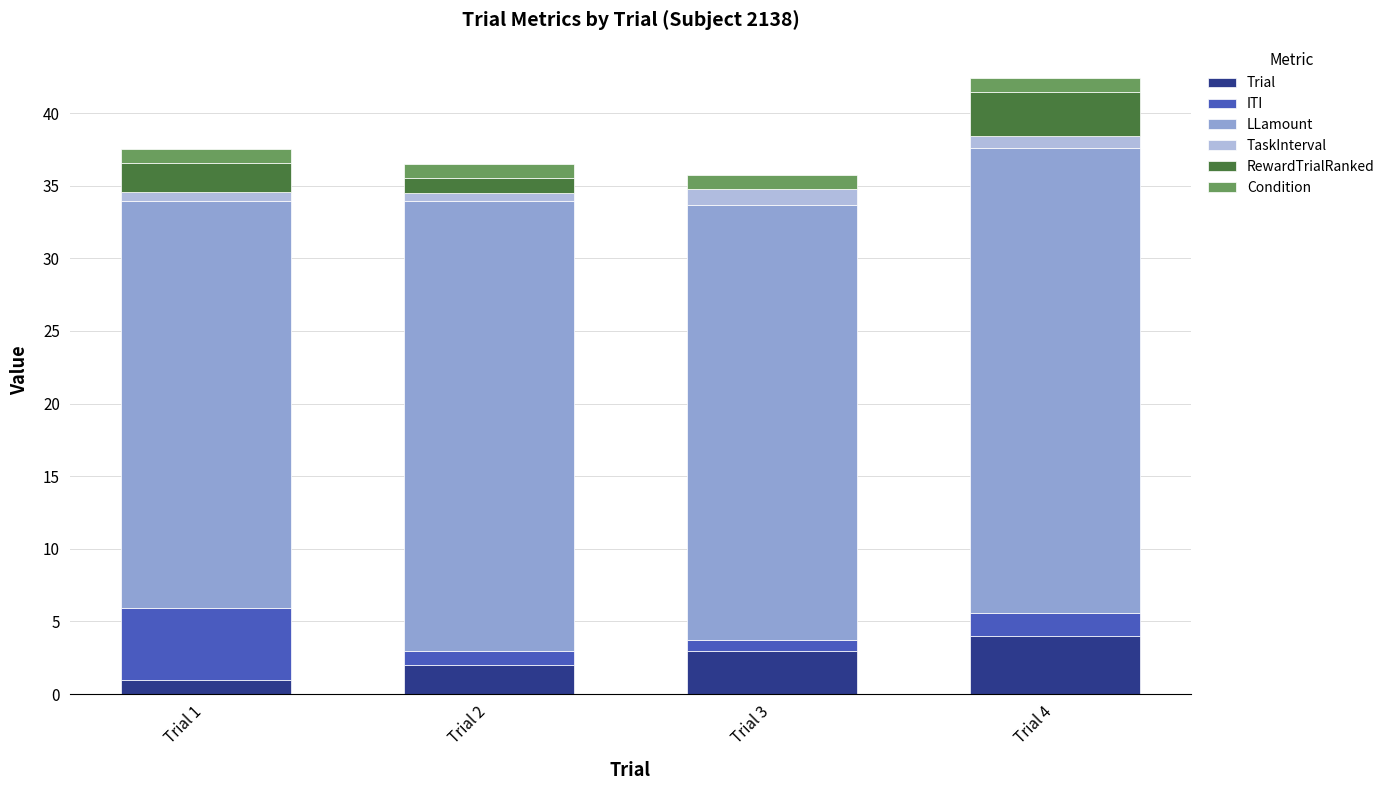

What is the maximum value for Trial?

4.0